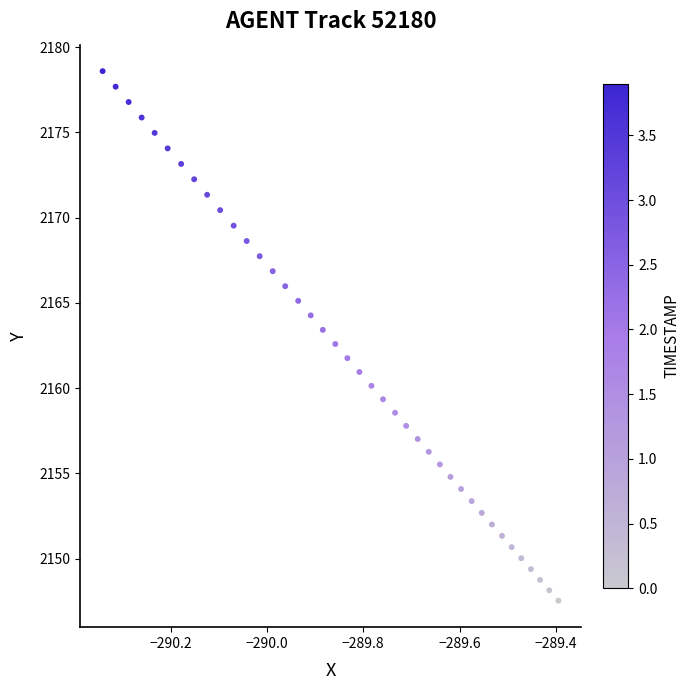

What is the range of X values (max minus min)?

0.9